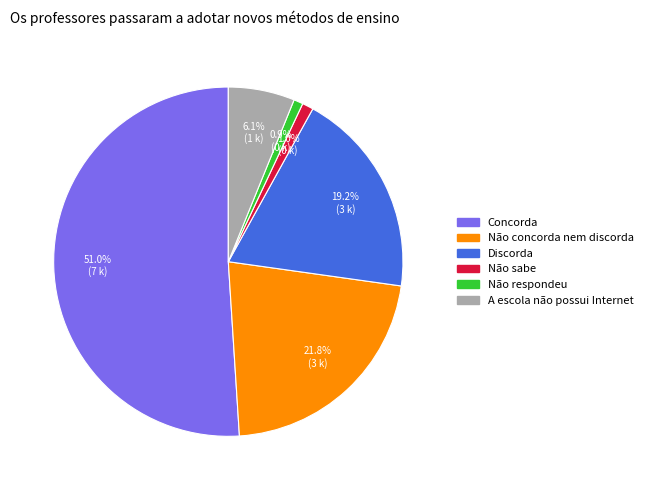

Which slice represents more than half of the pie?

Concorda